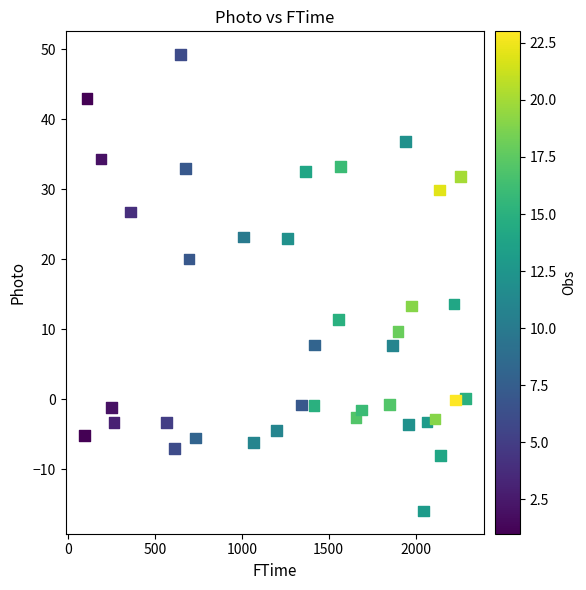

What is the range of X values (max minus min)?

2191.5